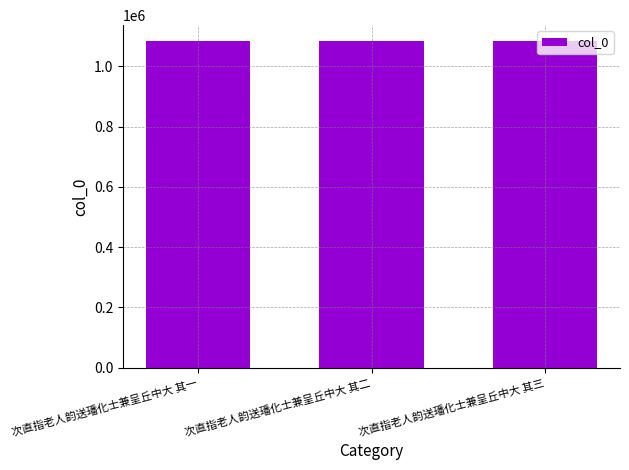

What is the smallest value displayed?

1082733